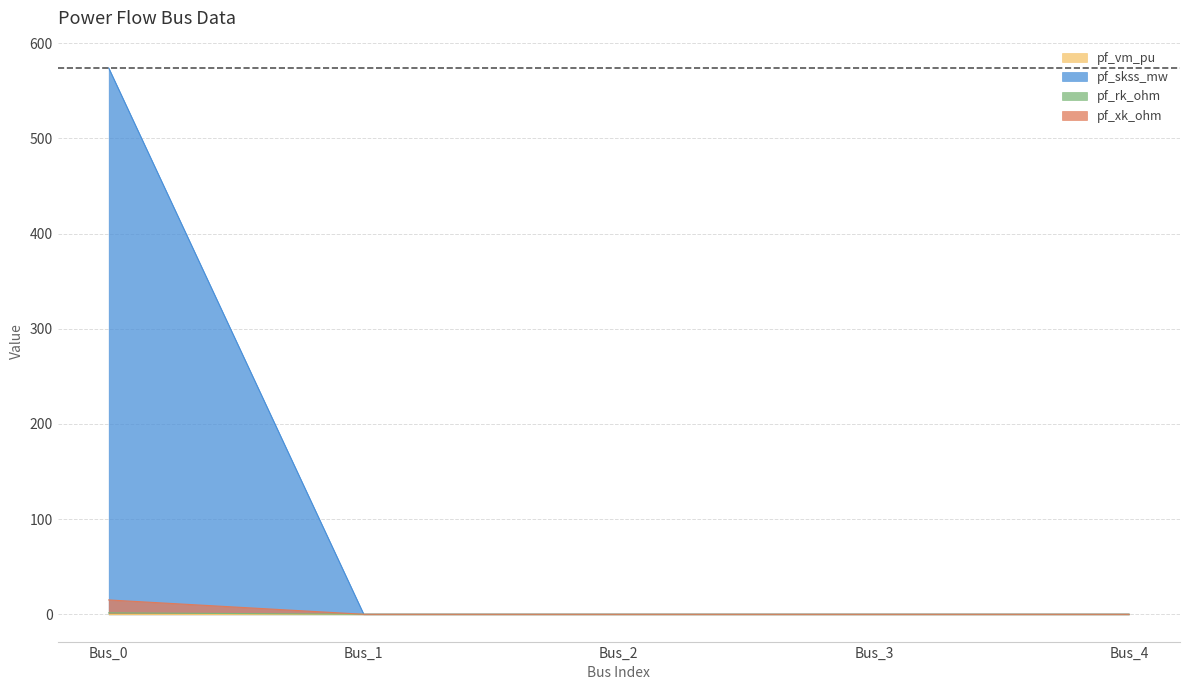

Which has a higher value, Bus_2 or Bus_3?

Bus_2